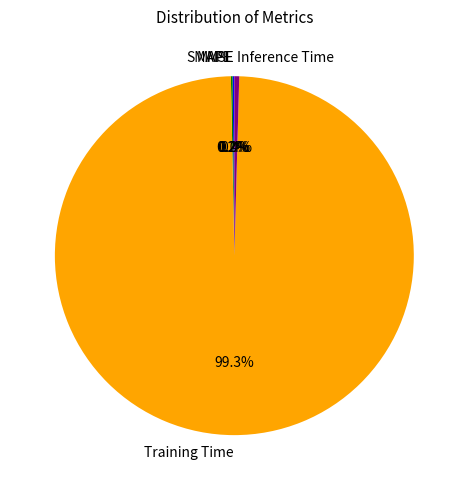

Which category accounts for the majority?

Training Time